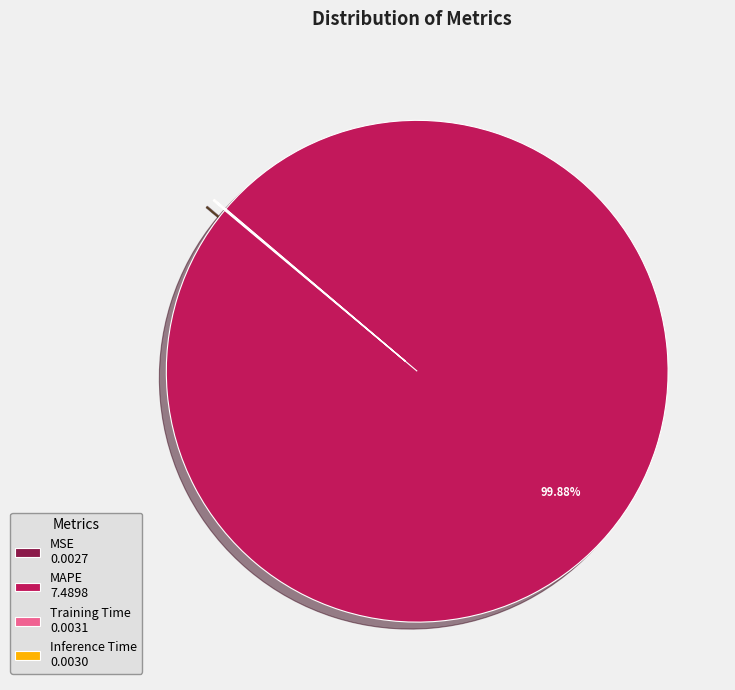

To the nearest percent, what is the difference between the largest and smallest slice percentages?

100%